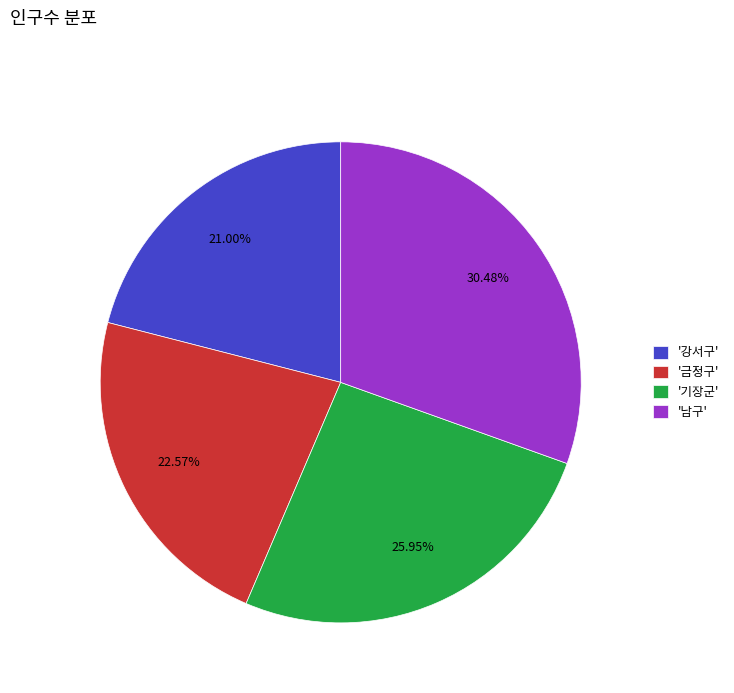

Is the sum of '남구' and '기장군' greater than half?

Yes